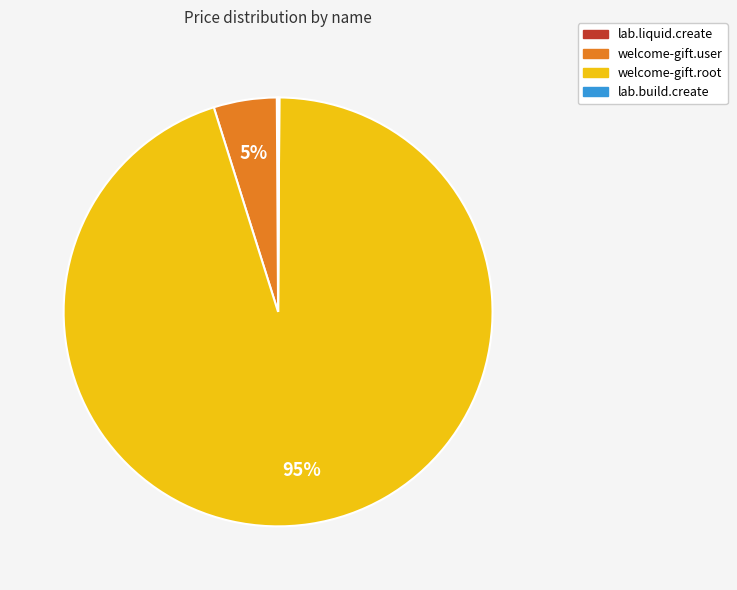

Which slice is the largest?

welcome-gift.root